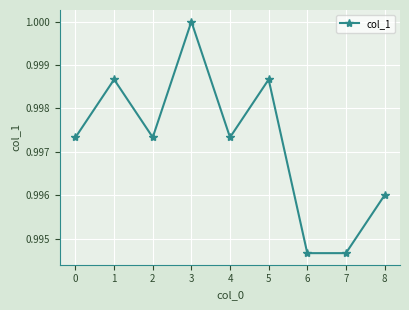

The value at 3 is 0.7. True or false?

False